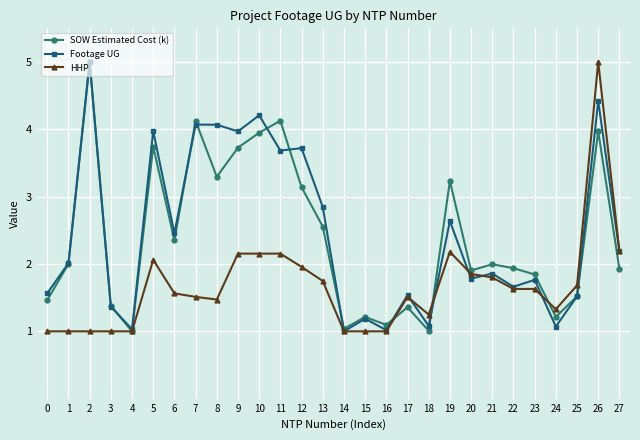

What is the value of the HHP point at the 3rd from the left?

1.0